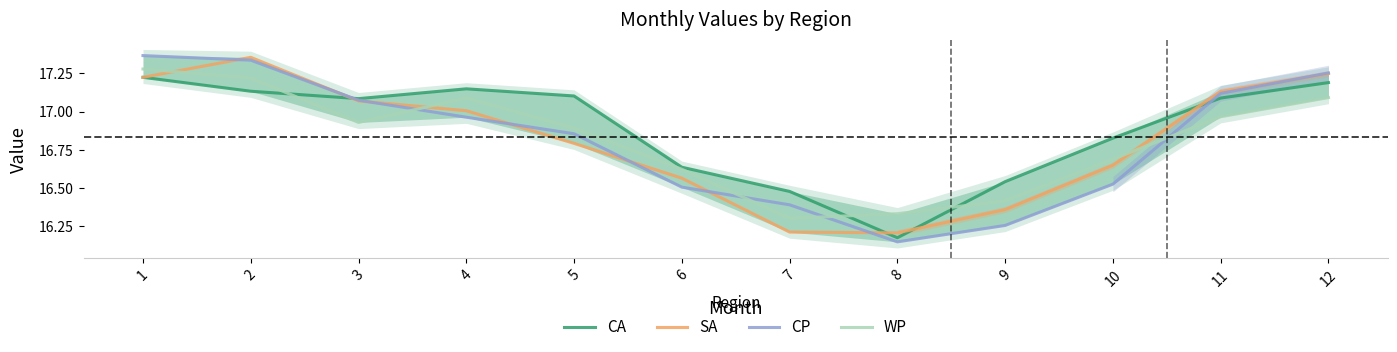

What is the value of the CP point at the 7th from the left?

16.4